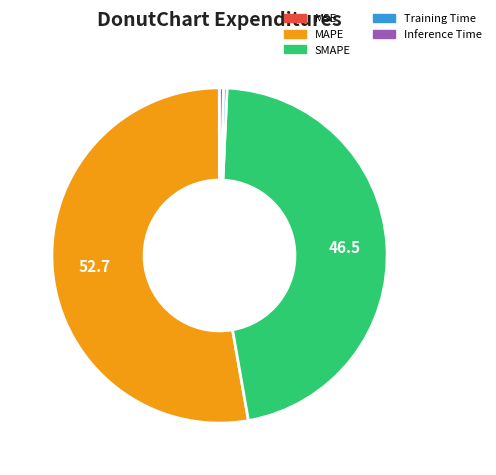

Which has a higher value, Training Time or MAPE?

MAPE